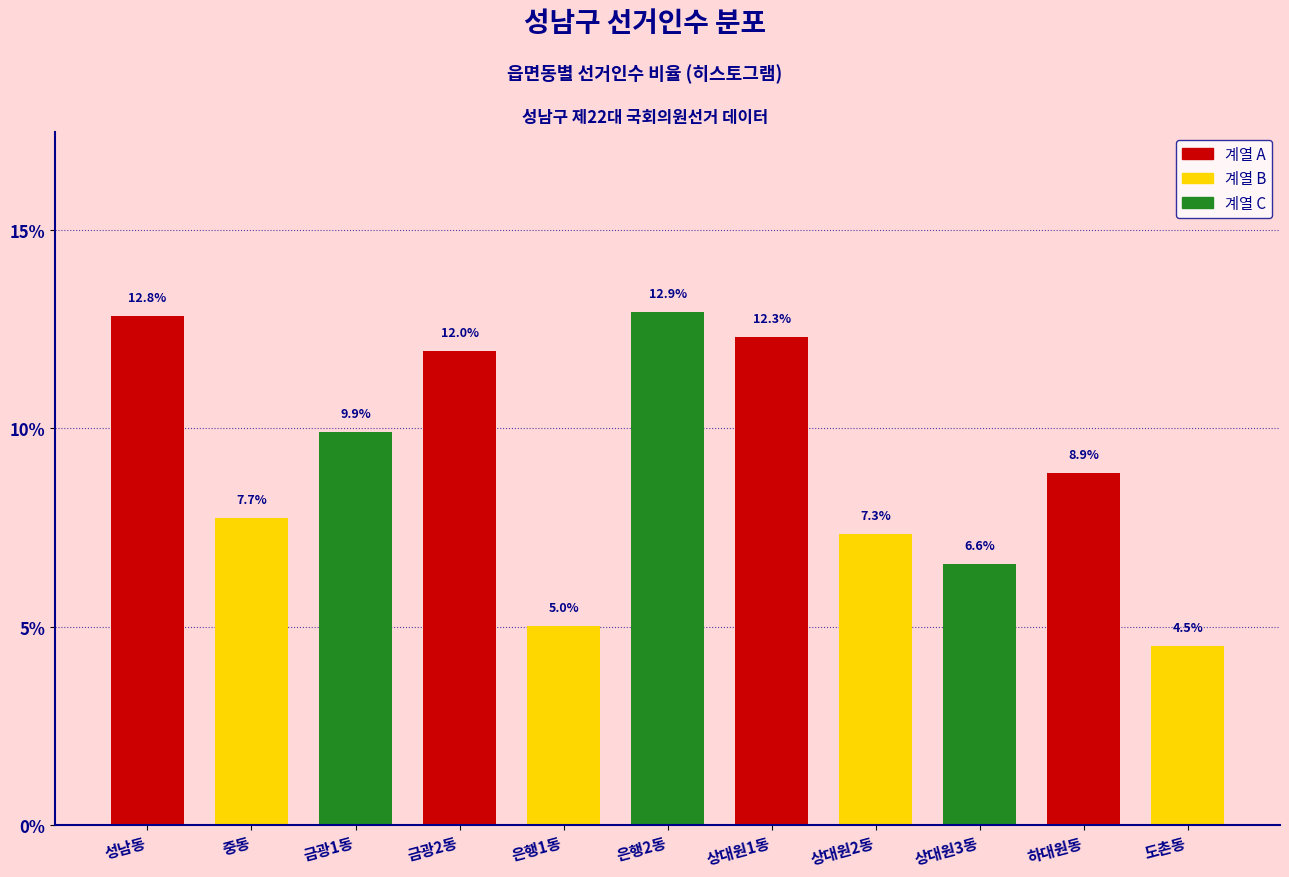

Reading right to left, list all the values displayed in this chart.

도촌동=4.5	하대원동=8.9	상대원3동=6.6	상대원2동=7.3	상대원1동=12.3	은행2동=12.9	은행1동=5.0	금광2동=12.0	금광1동=9.9	중동=7.7	성남동=12.8